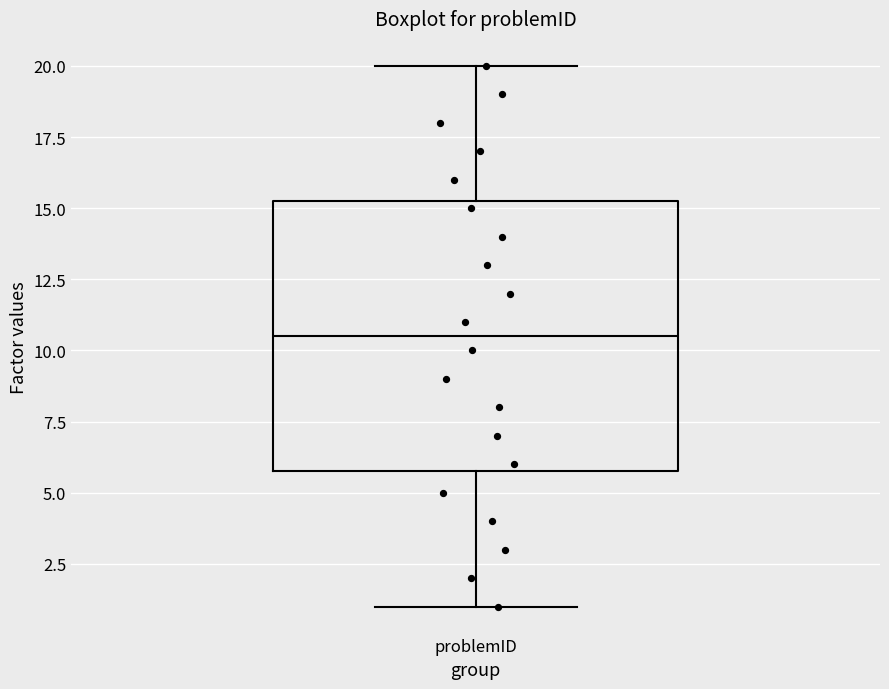

Transcribe this box plot: give where the median line is, the range the box spans, and where the two whiskers end, as read against the y-axis. The values are not printed on the chart, so give them approximately, as read against the axis.

median 10.5, box 6.0 to 15.5, whiskers 1.0 to 20.0